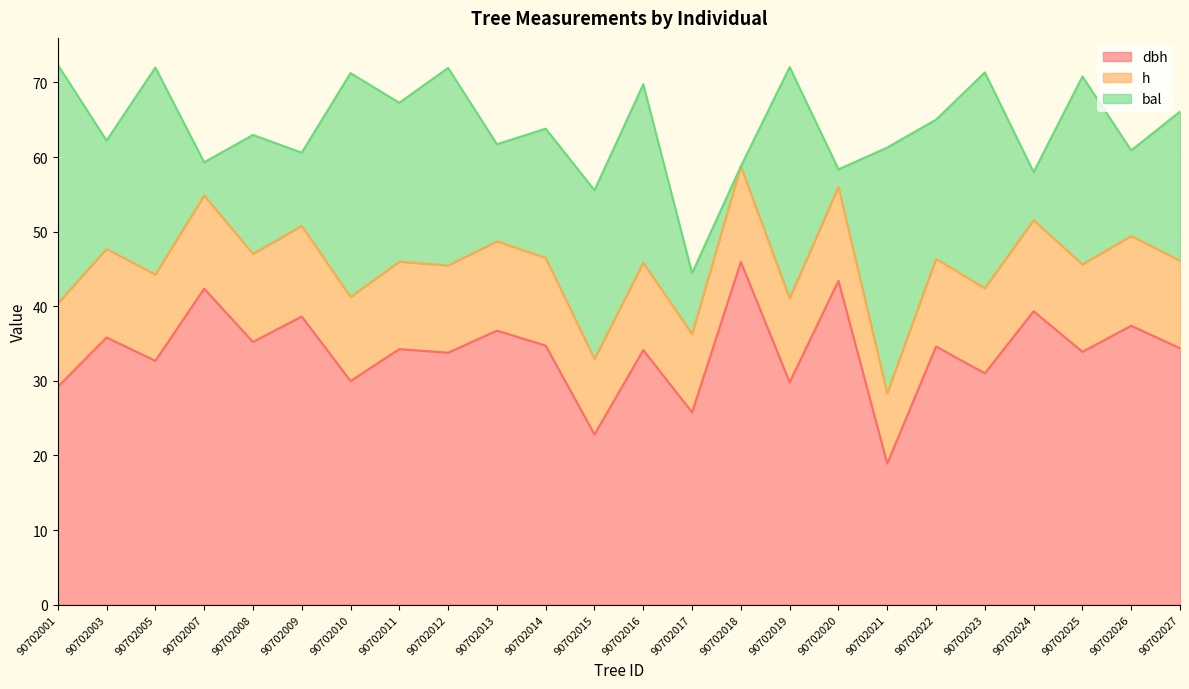

In dbh, how many points are lower than both neighbors (excluding endpoints)?

10